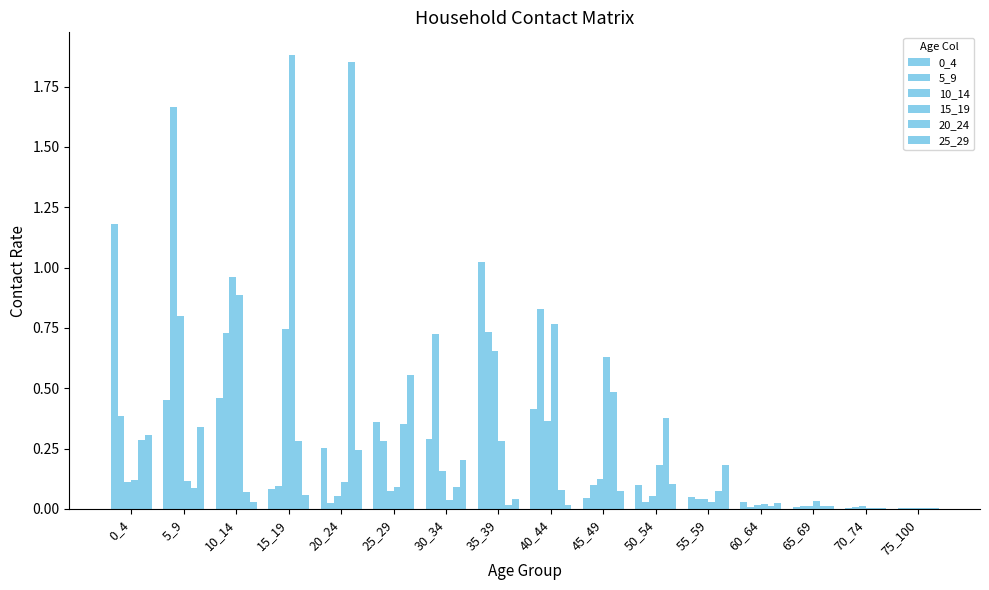

Rank the categories by 0_4 value from highest to lowest.

0_4, 35_39, 10_14, 5_9, 40_44, 25_29, 30_34, 20_24, 50_54, 15_19, 55_59, 45_49, 60_64, 65_69, 75_100, 70_74